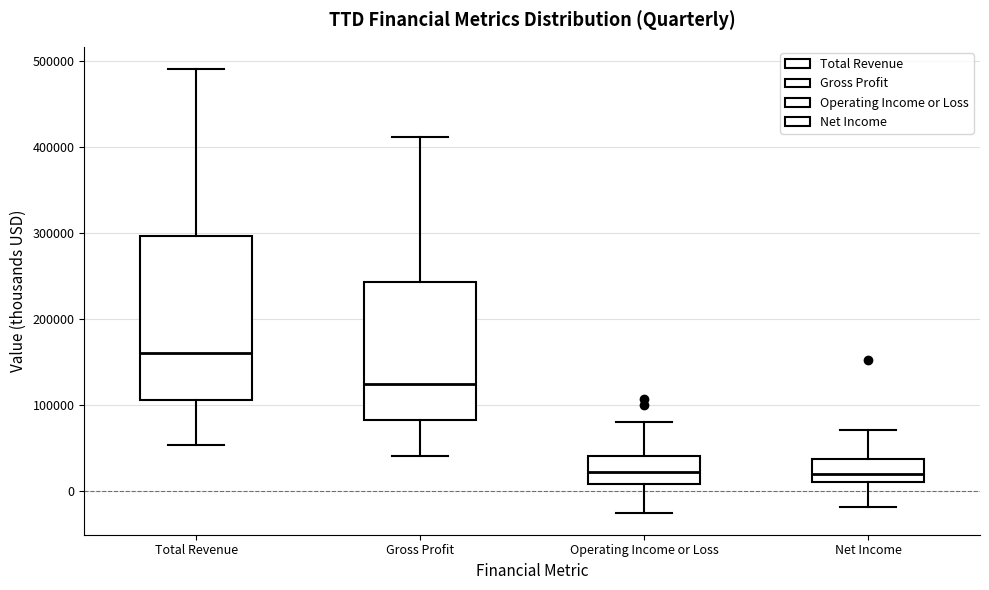

Reading left to right, read every box against the y-axis: the position of its median line, the range the box covers, and the ends of its whiskers. The values are not printed on the chart, so give them approximately, as read against the axis.

Total Revenue: median 160000, box 110000 to 300000, whiskers 50000 to 490000
Gross Profit: median 120000, box 80000 to 240000, whiskers 40000 to 410000
Operating Income or Loss: median 20000, box 10000 to 40000, whiskers -30000 to 80000
Net Income: median 20000, box 10000 to 40000, whiskers -20000 to 70000